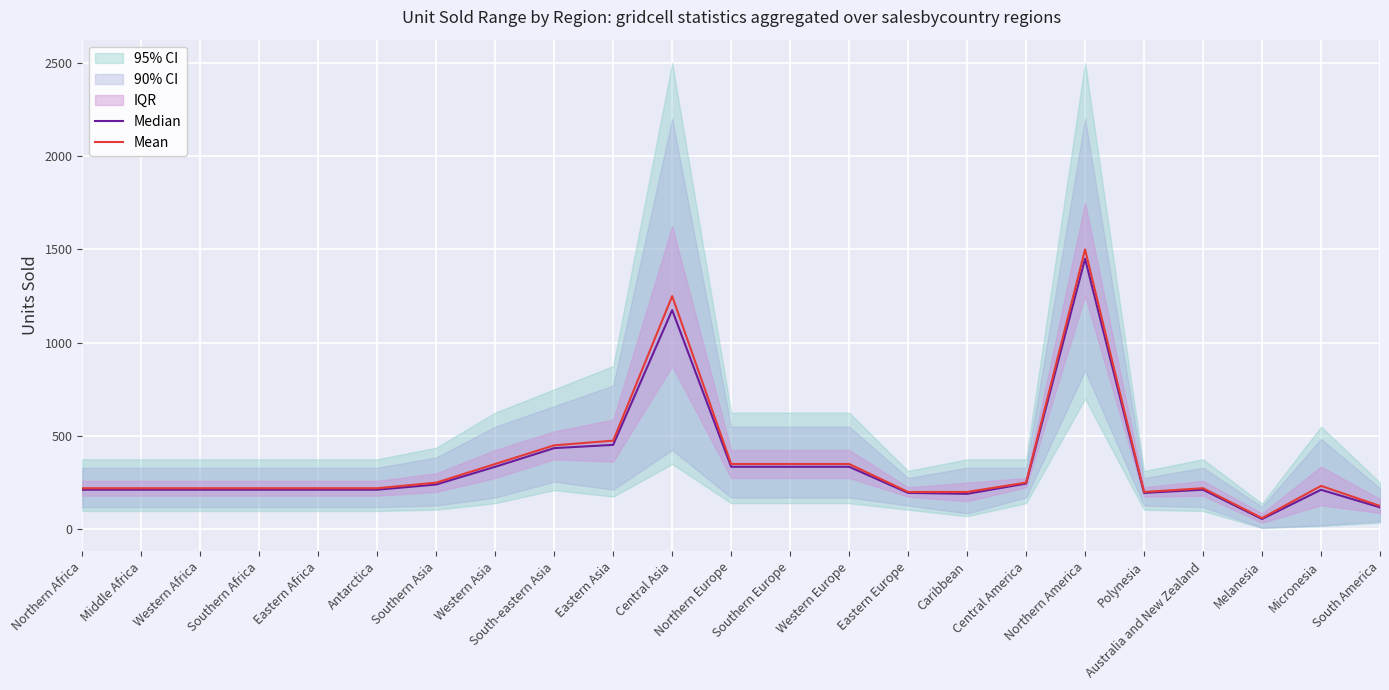

At Melanesia, list the series in order from largest to smallest.

Mean, Median